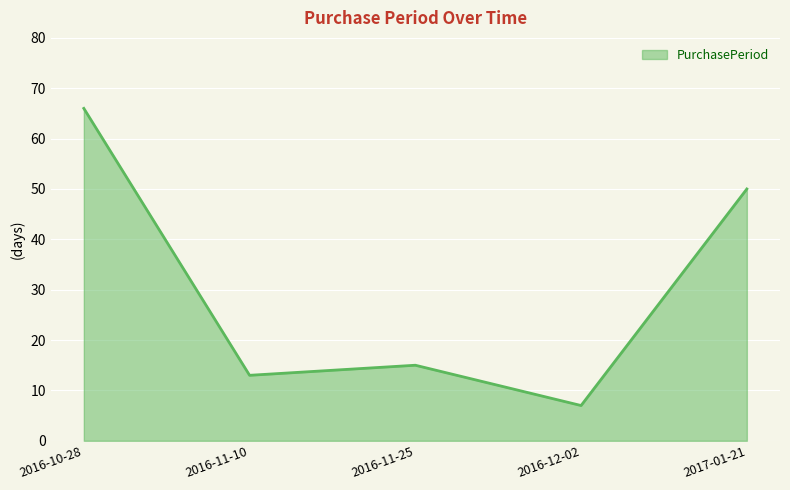

What position from the right is 2016-10-28?

5